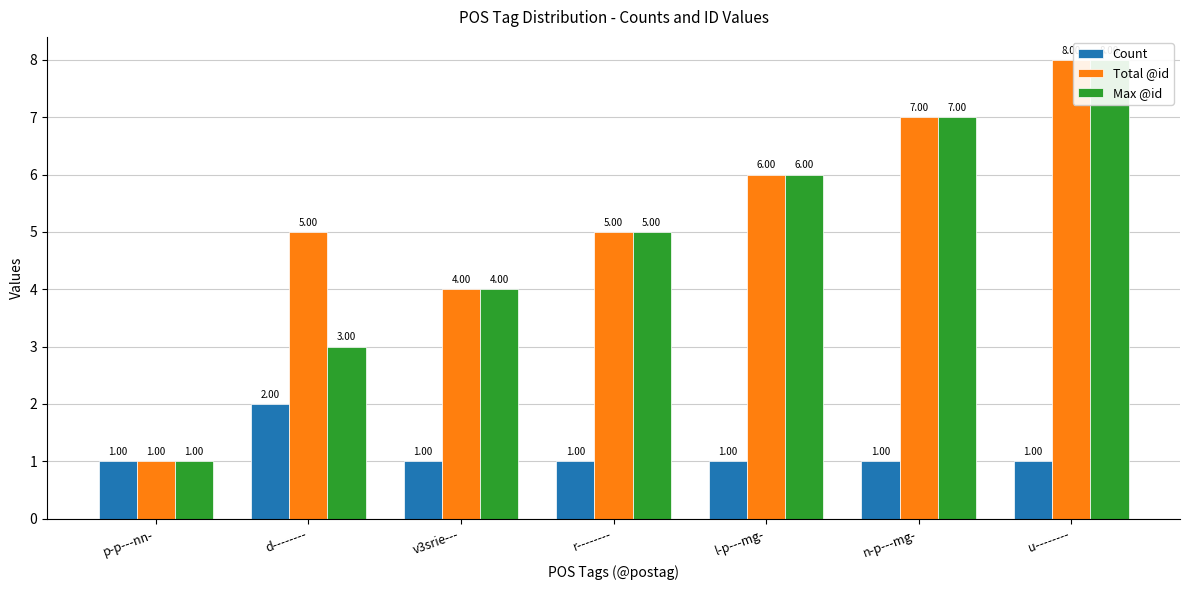

What is the sum of the Count values at d-------- and r--------?

3